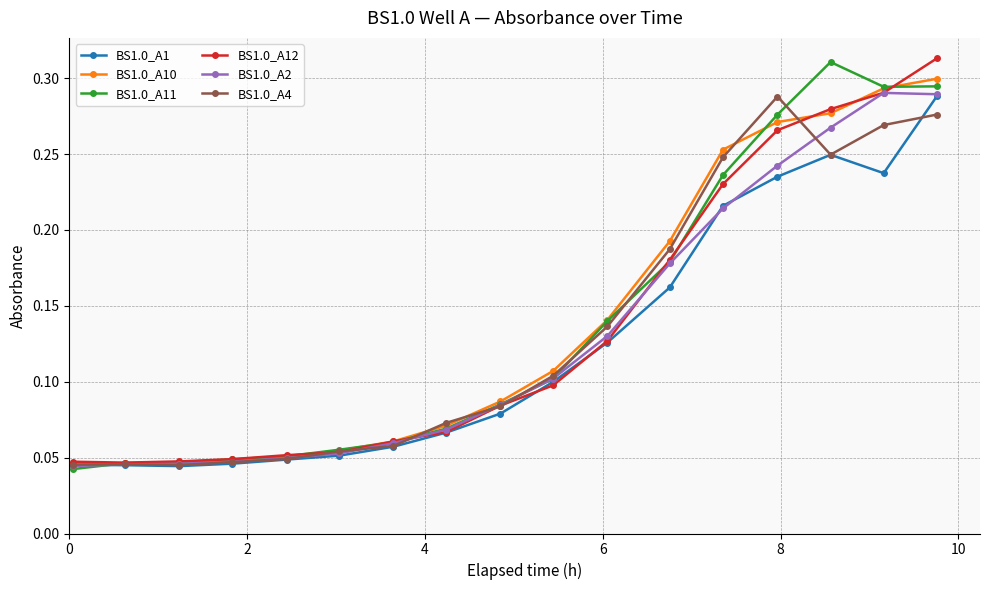

At how many categories does at least one series exceed 0?

17